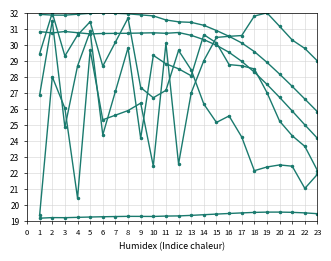

How many categories are shown in the chart?

40